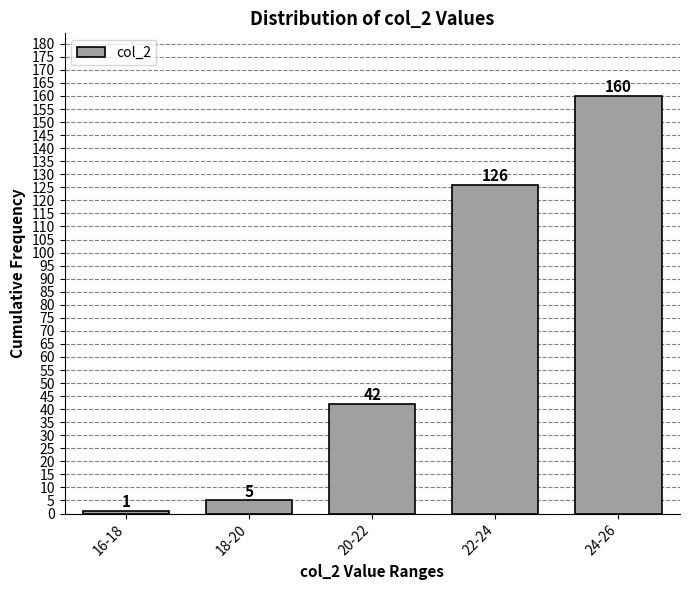

Reading left to right, transcribe all the data shown in this chart.

1	5	42	126	160